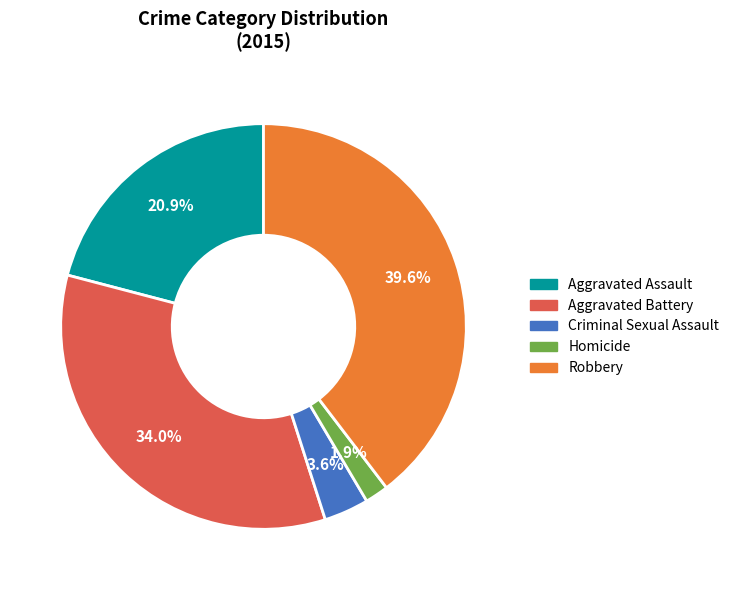

How much of the chart is everything except Aggravated Assault?

79.1%